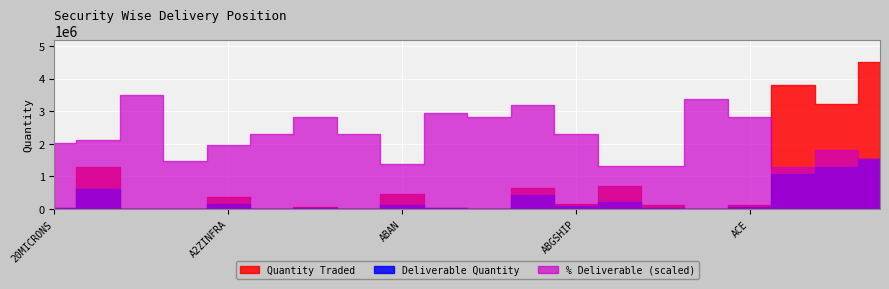

What is the maximum value shown in the chart?

4508686.0